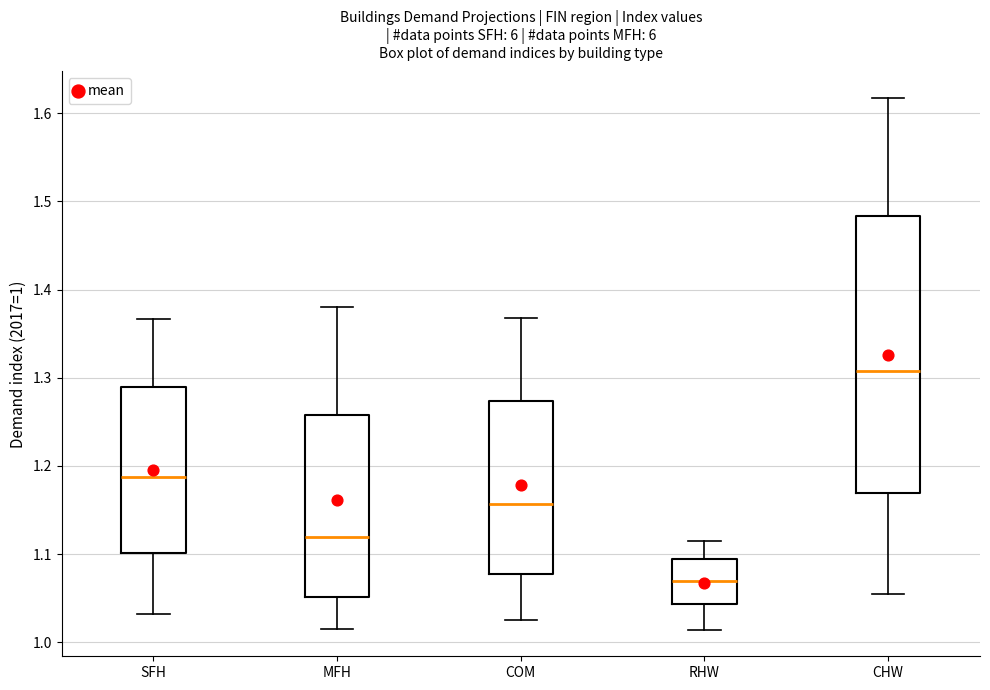

Where does the median line of the box for SFH sit on the y-axis? The values are not printed on the chart, so give them approximately, as read against the axis.

1.19